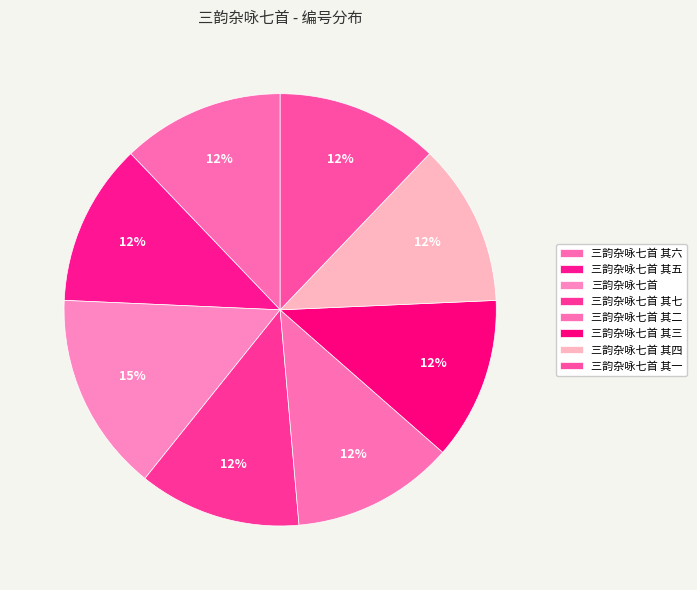

How many slices are in this pie chart?

8